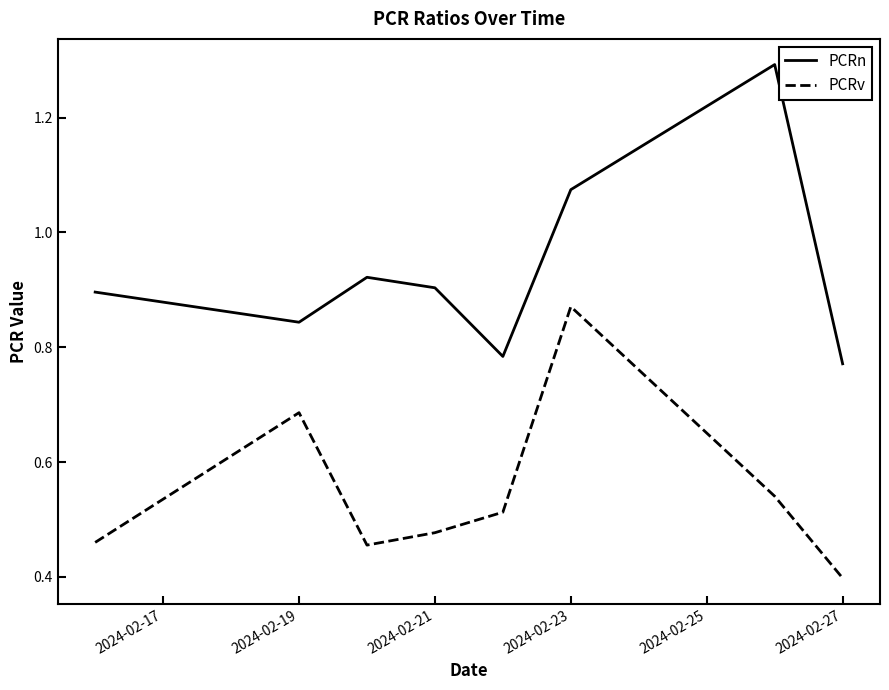

Which series has the widest spread of values?

PCRn